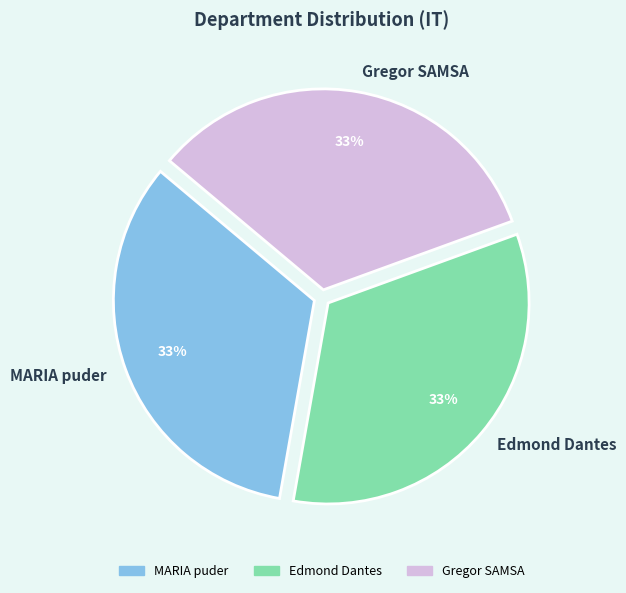

Is it true that Edmond Dantes is 33% of the pie?

True